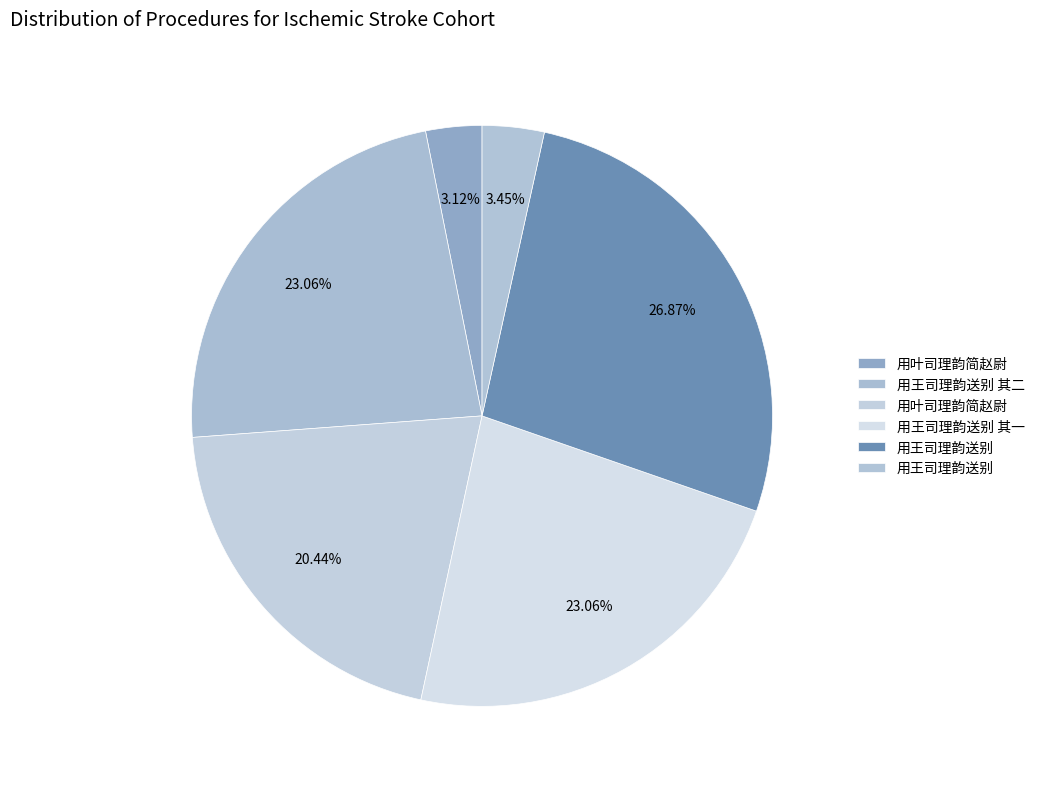

How many segments does this pie chart have?

6